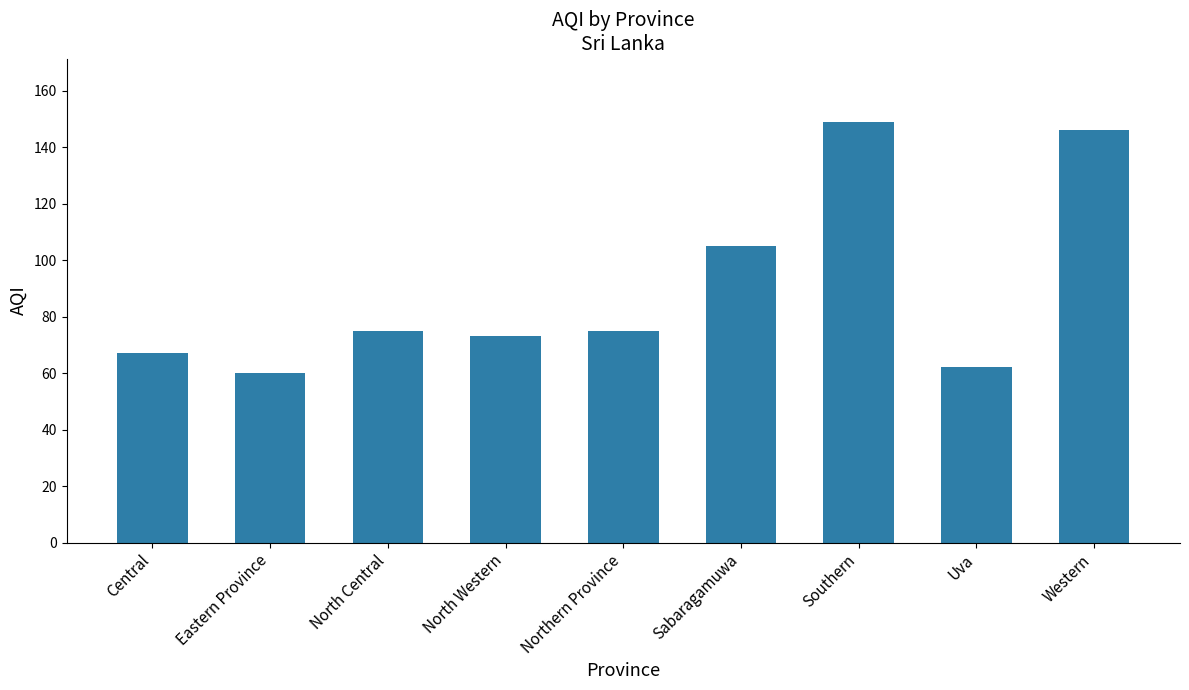

What is the average value?

90